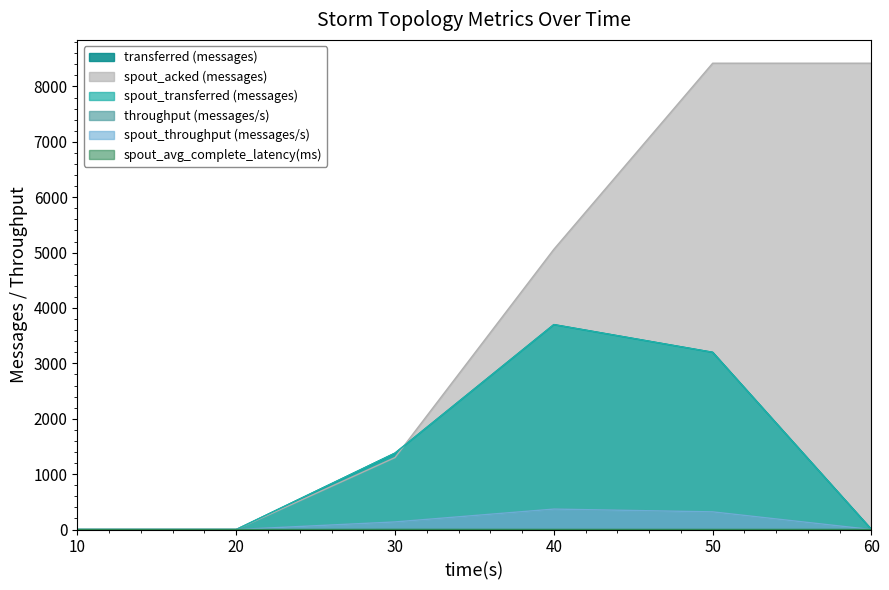

The spout_throughput (messages/s) series shows 0.0 at 60. True or false?

True